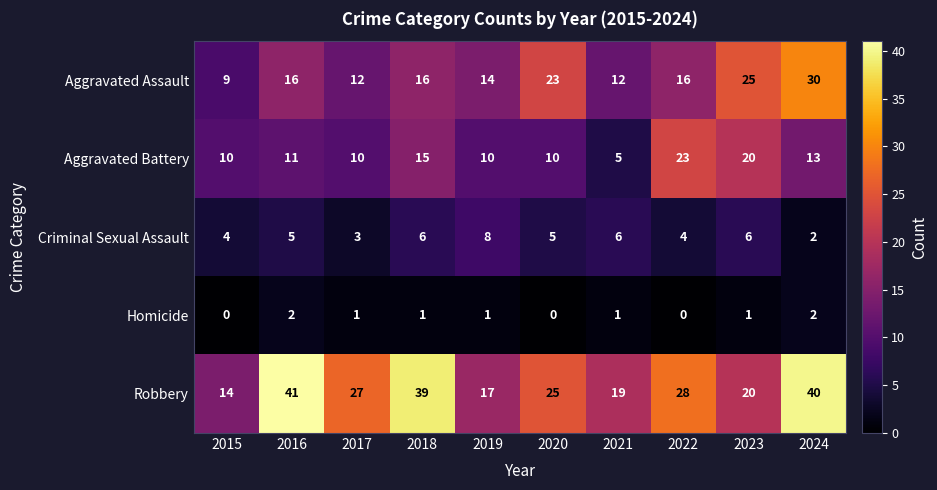

What is the average value of the Aggravated Assault series?

17